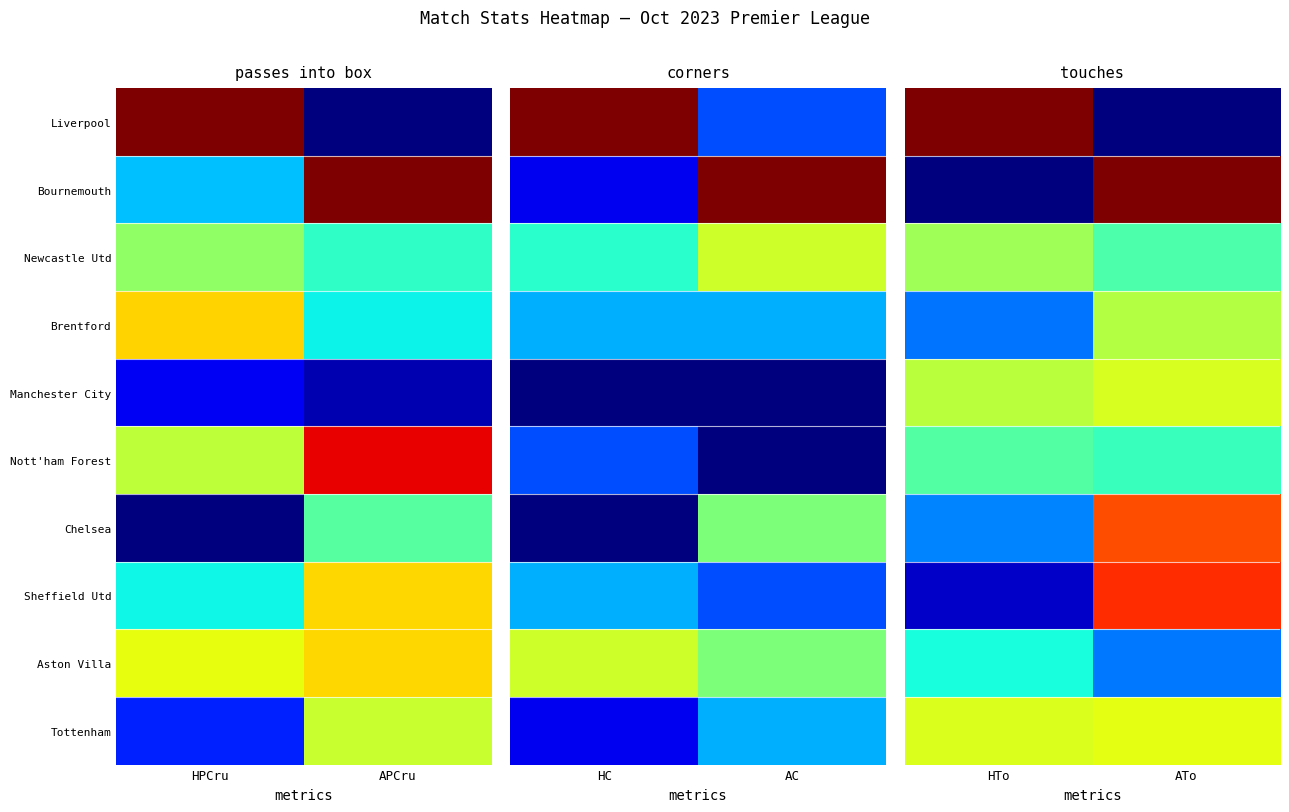

Is the value of Tottenham at ATo greater than the value of Brentford at ATo?

Yes